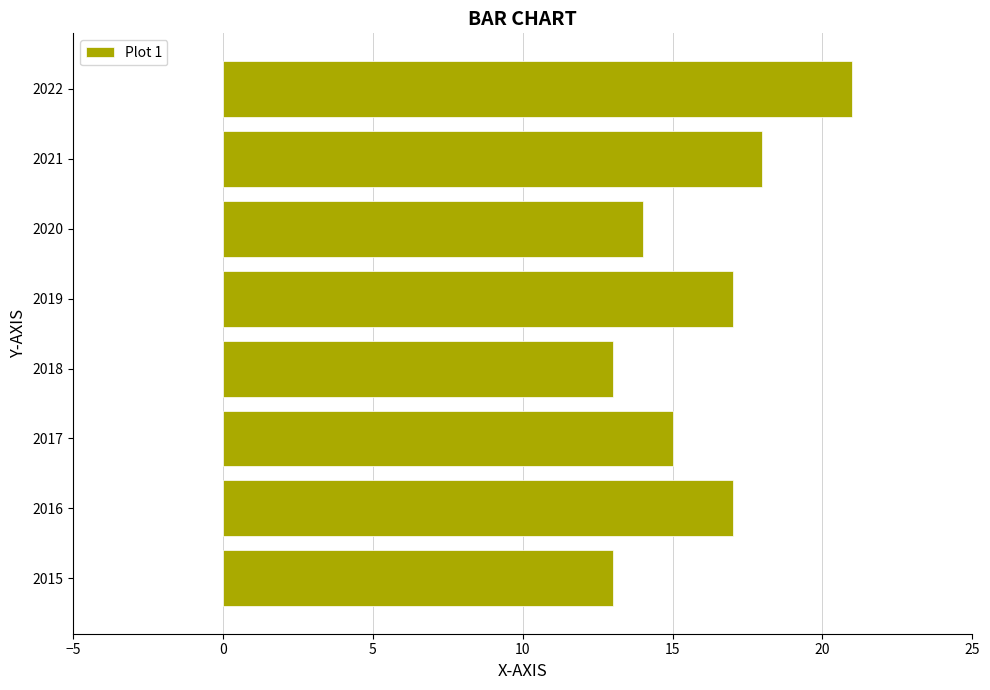

True or false: the data shows 13 at 2015.

True